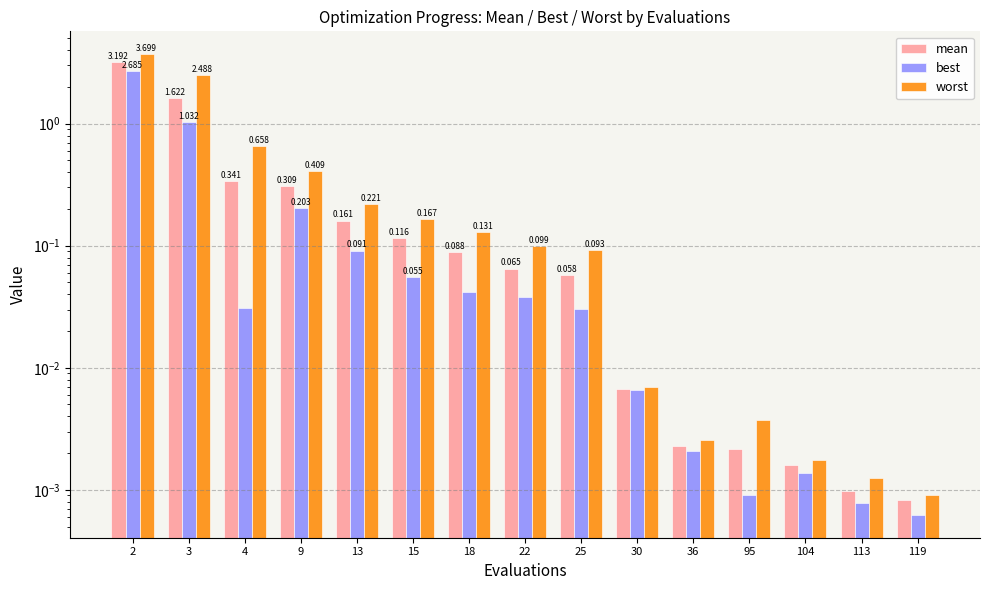

Rank the series by their maximum value, from highest to lowest.

worst, mean, best